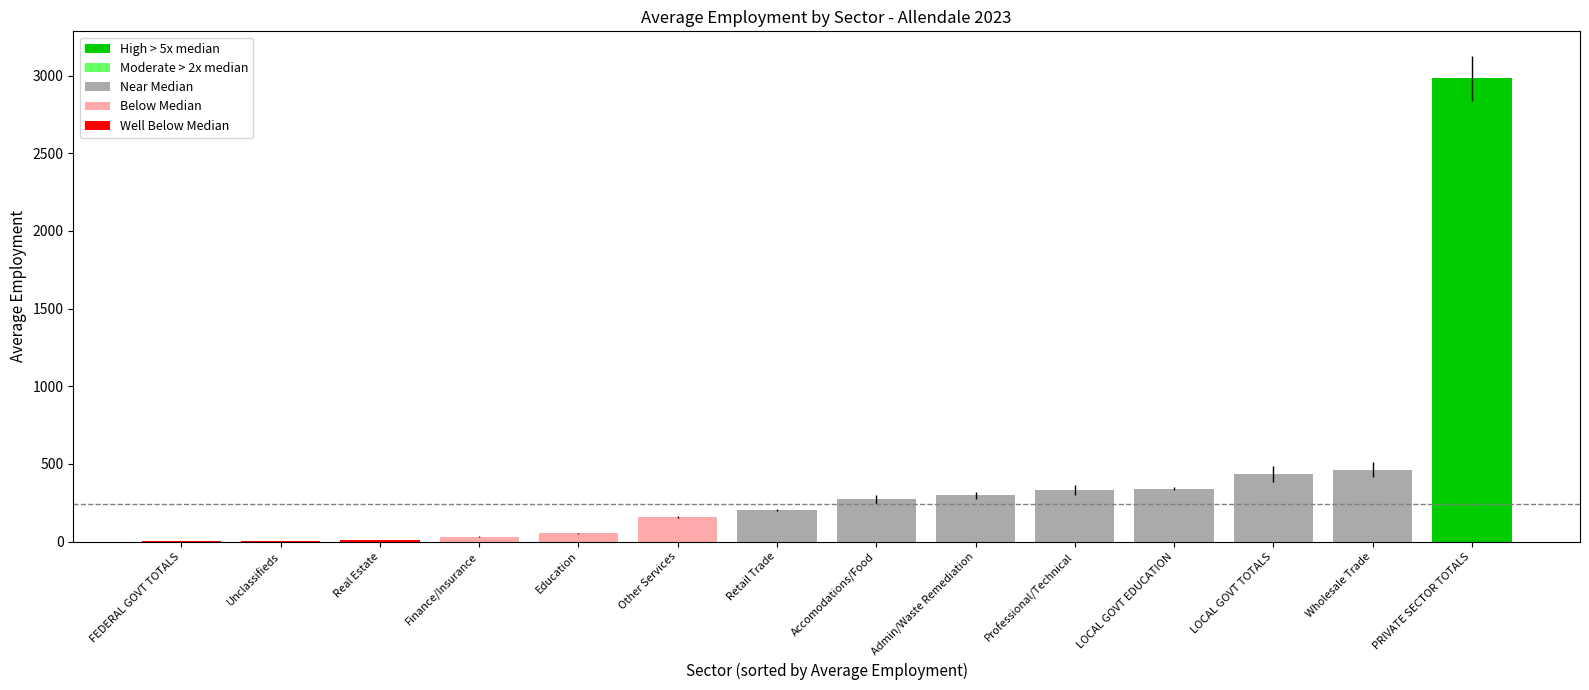

Which label corresponds to the largest value in the chart?

PRIVATE SECTOR TOTALS